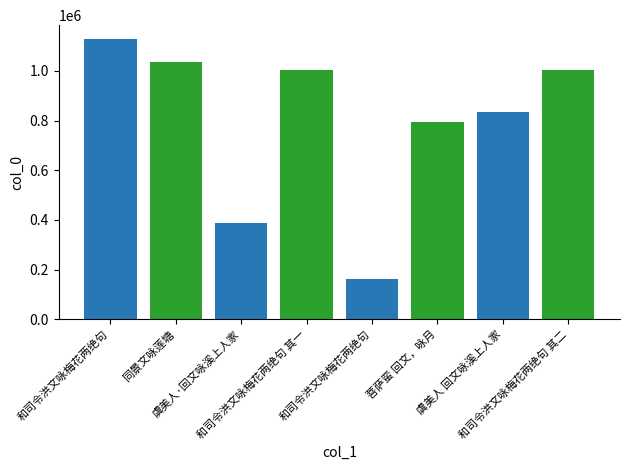

Reading left to right, extract all data points from this chart.

和司令洪文咏梅花两绝句=1128019	同景文咏莲塘=1035903	虞美人·回文咏溪上人家=387324	和司令洪文咏梅花两绝句 其一=1003584	和司令洪文咏梅花两绝句=163700	菩萨蛮 回文，咏月=795326	虞美人 回文咏溪上人家=833809	和司令洪文咏梅花两绝句 其二=1003583